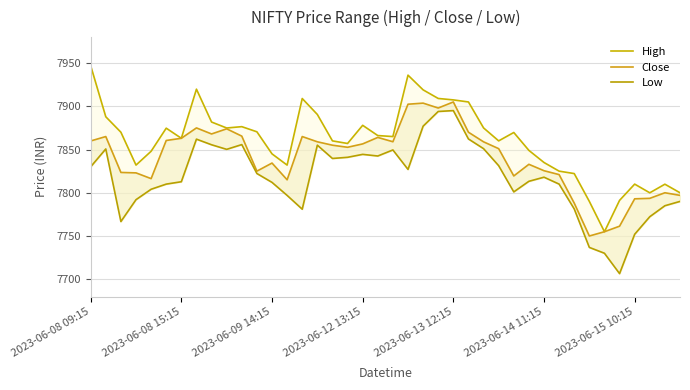

List the labels in order of High value, smallest first.

34, 33, 35, 37, 39, 38, 36, 32, 31, 2023-06-12 13:15, 13, 30, 12, 2023-06-13 12:15, 29, 17, 16, 27, 2023-06-15 10:15, 20, 19, 28, 2023-06-09 14:15, 11, 2023-06-14 11:15, 9, 26, 10, 18, 8, 2023-06-08 15:15, 15, 25, 24, 14, 23, 22, 7, 21, 2023-06-08 09:15